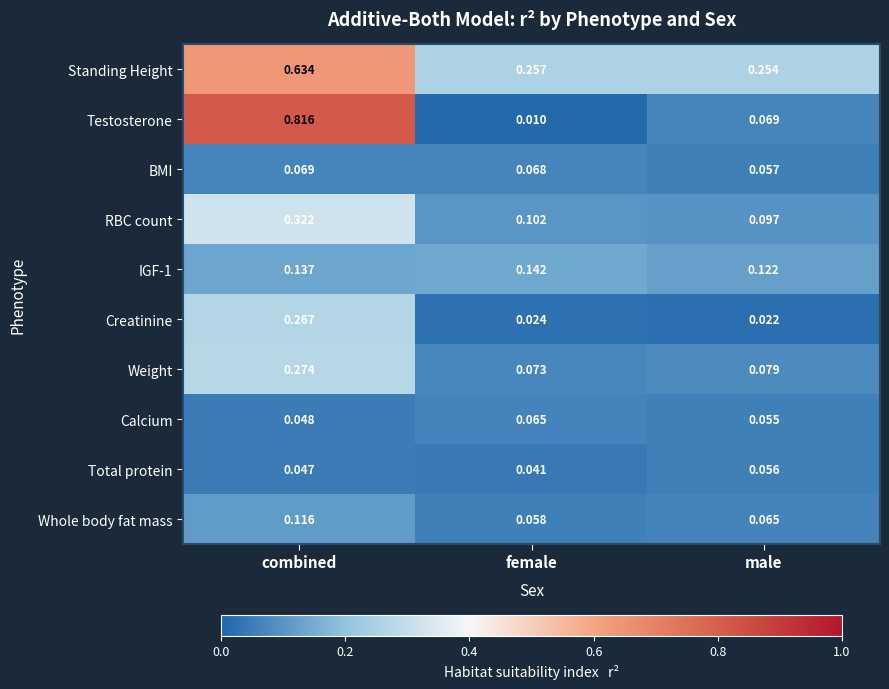

Which label corresponds to the smallest value in the chart?

female